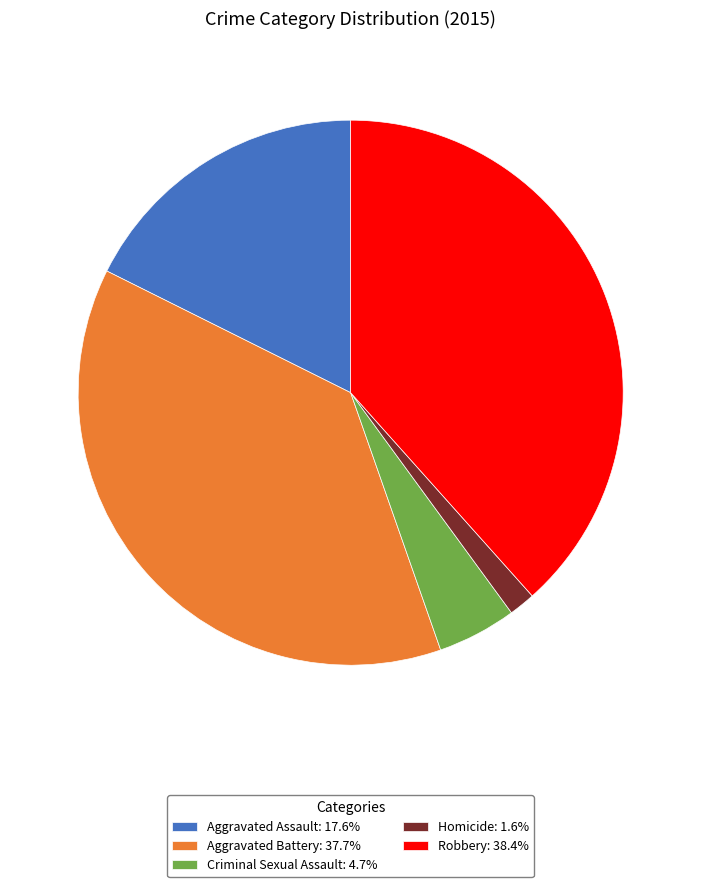

Count the number of slices in the pie.

5